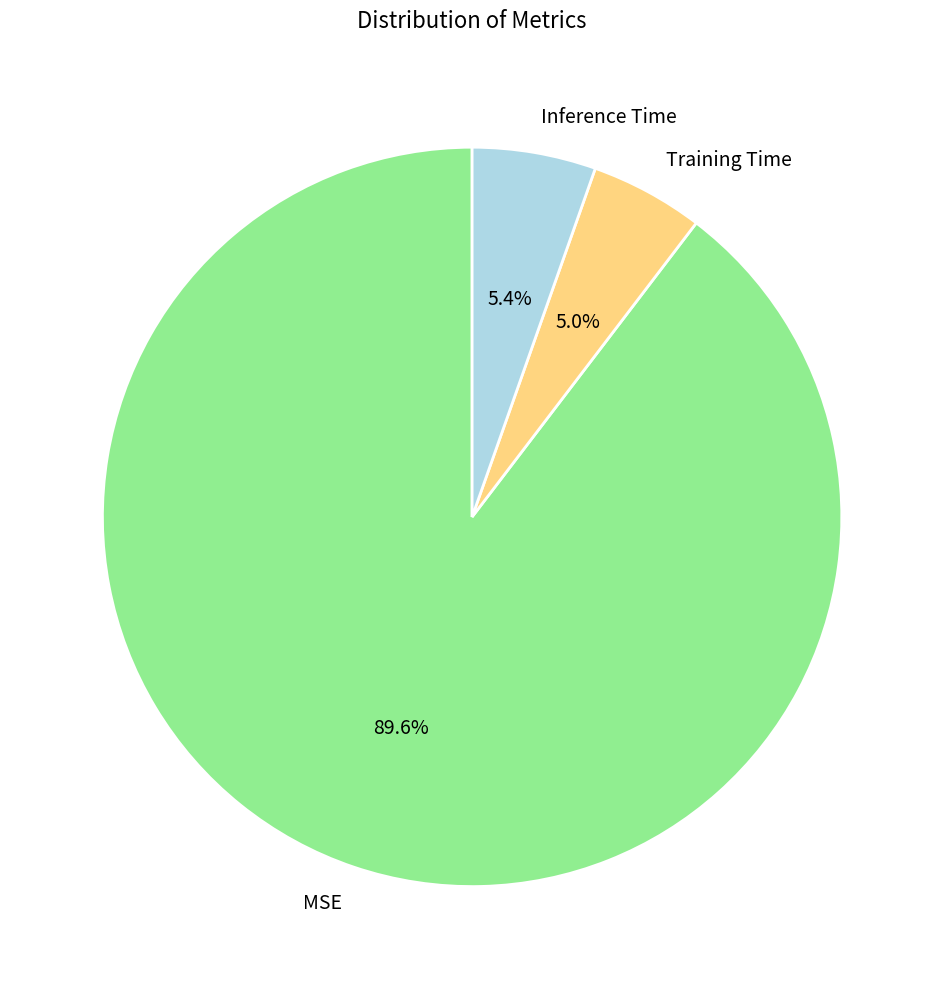

Which slice is the largest?

MSE